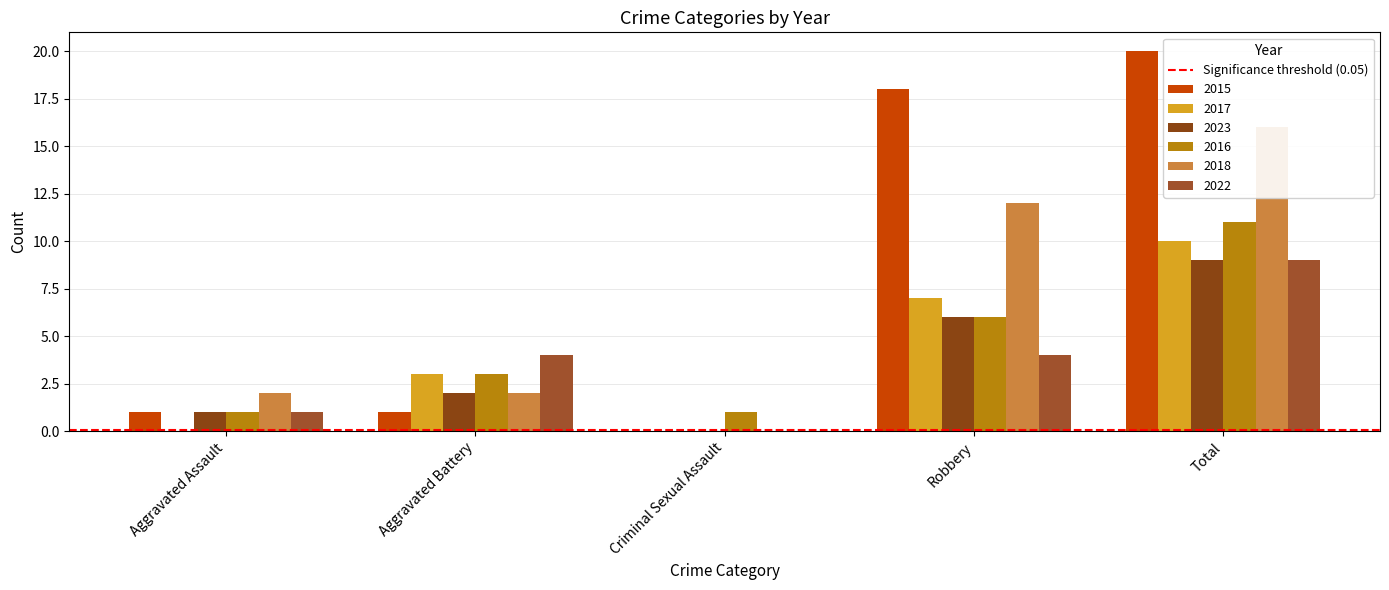

Reading left to right, extract all data points from this chart.

2015: Aggravated Assault=1	Aggravated Battery=1	Criminal Sexual Assault=0	Robbery=18	Total=20
2017: Aggravated Assault=0	Aggravated Battery=3	Criminal Sexual Assault=0	Robbery=7	Total=10
2023: Aggravated Assault=1	Aggravated Battery=2	Criminal Sexual Assault=0	Robbery=6	Total=9
2016: Aggravated Assault=1	Aggravated Battery=3	Criminal Sexual Assault=1	Robbery=6	Total=11
2018: Aggravated Assault=2	Aggravated Battery=2	Criminal Sexual Assault=0	Robbery=12	Total=16
2022: Aggravated Assault=1	Aggravated Battery=4	Criminal Sexual Assault=0	Robbery=4	Total=9